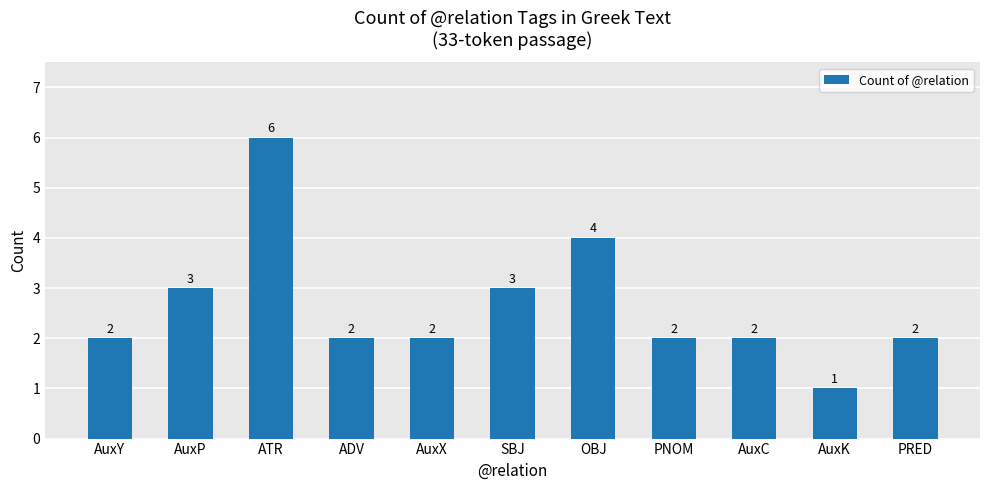

What is the maximum value shown in the chart?

6